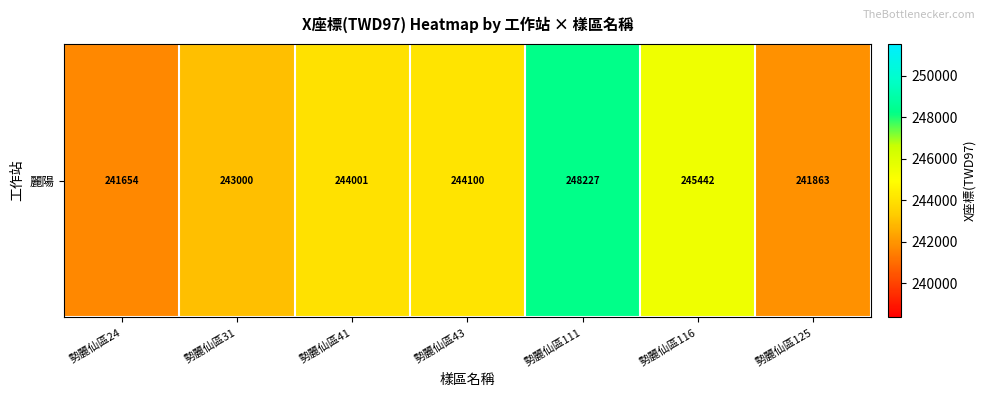

True or false: the data shows 89612 at 勢麗仙區24.

False